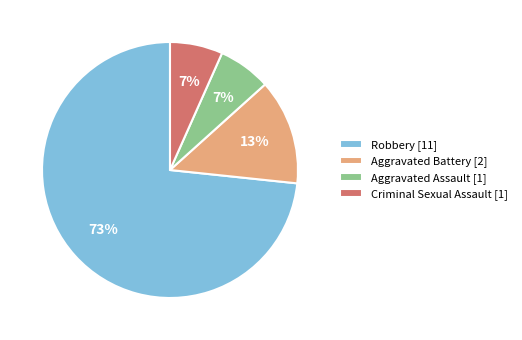

To the nearest percent, what portion does Aggravated Battery represent?

13%